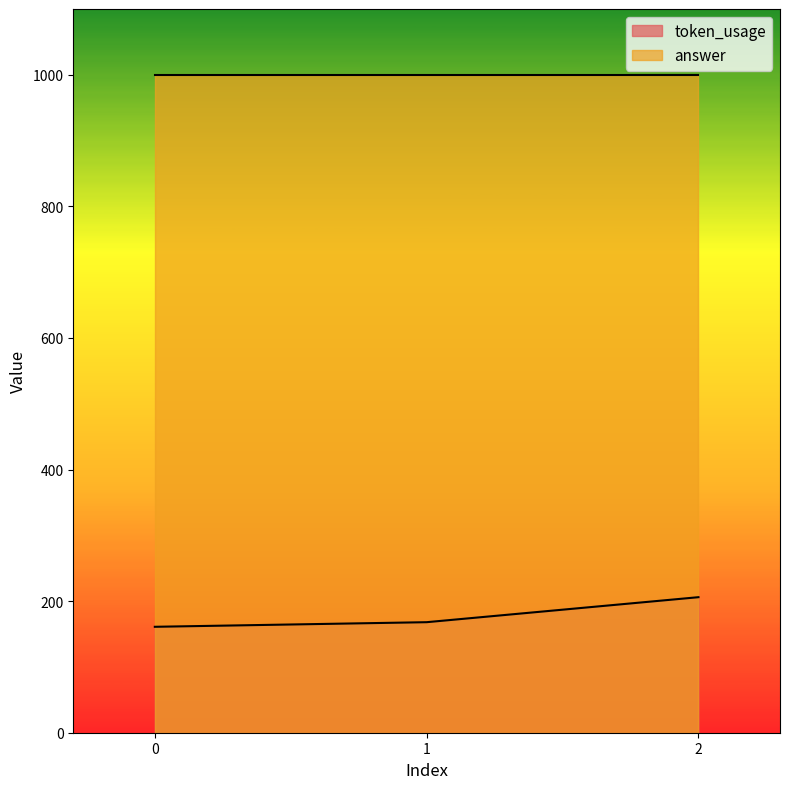

Which category has the highest value across all series?

2